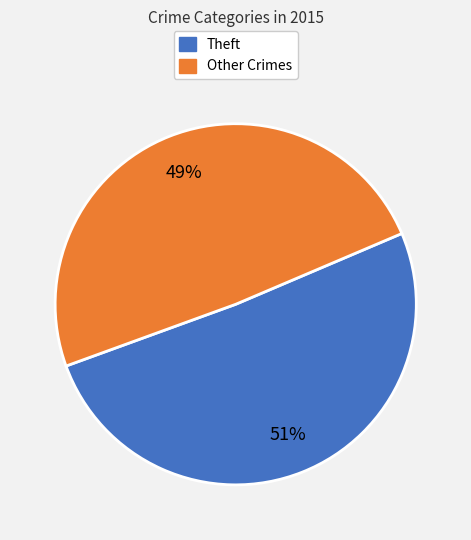

To the nearest percent, what is the average slice percentage?

50%